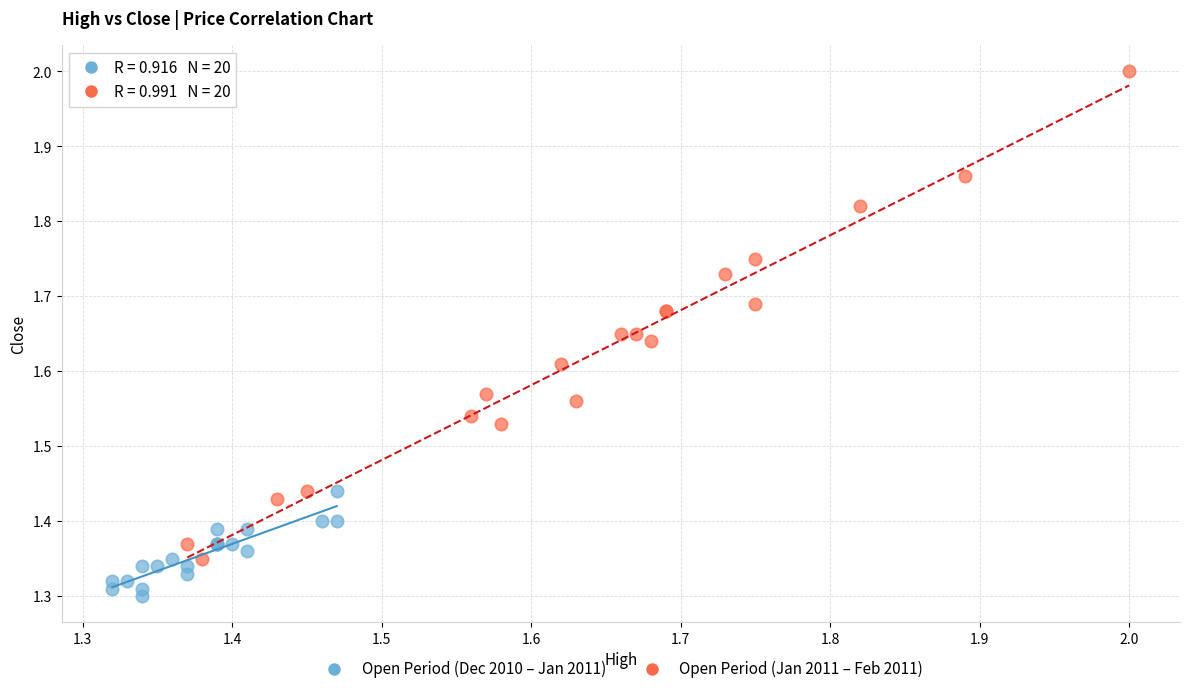

Which series reaches the maximum Y coordinate?

Open Period (Jan 2011 – Feb 2011)